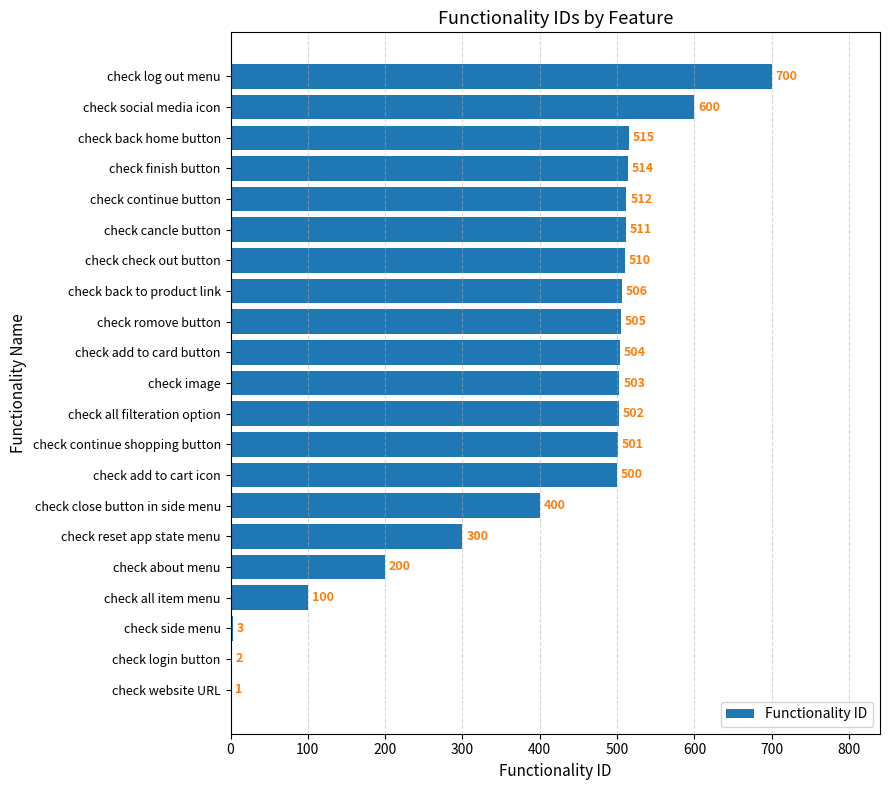

The value at check add to cart icon is 130. True or false?

False